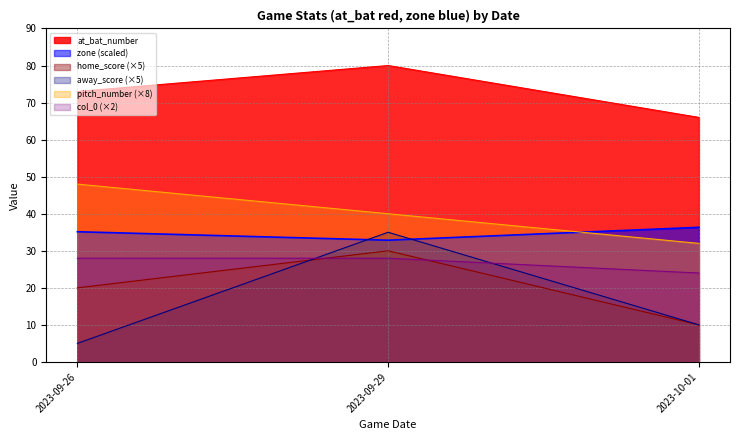

At 2023-09-26, list the series in order from largest to smallest.

at_bat_number, pitch_number (×8), zone (scaled), col_0 (×2), home_score (×5), away_score (×5)